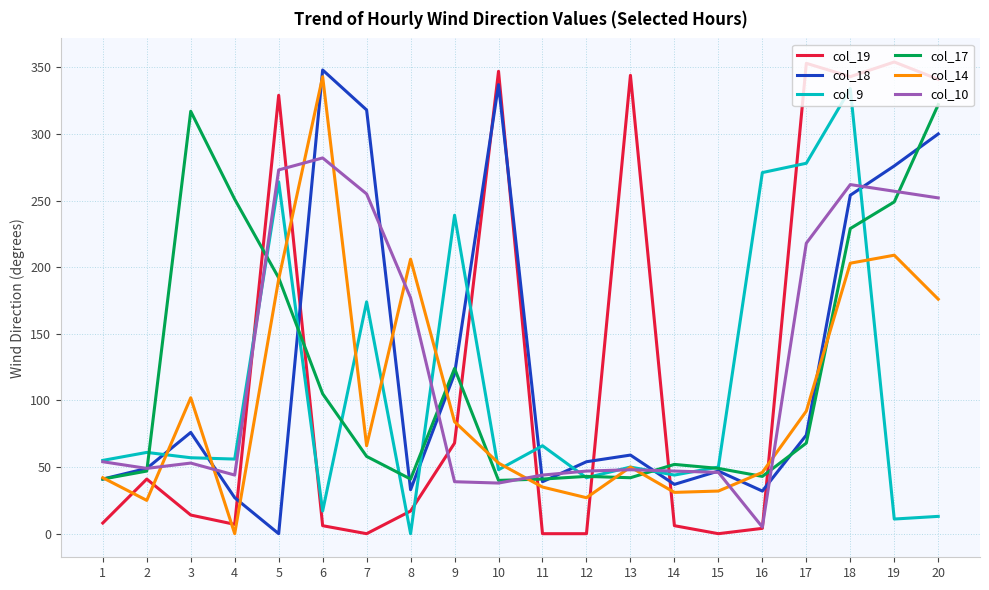

What are all the series names shown in the legend?

col_19, col_18, col_9, col_17, col_14, col_10